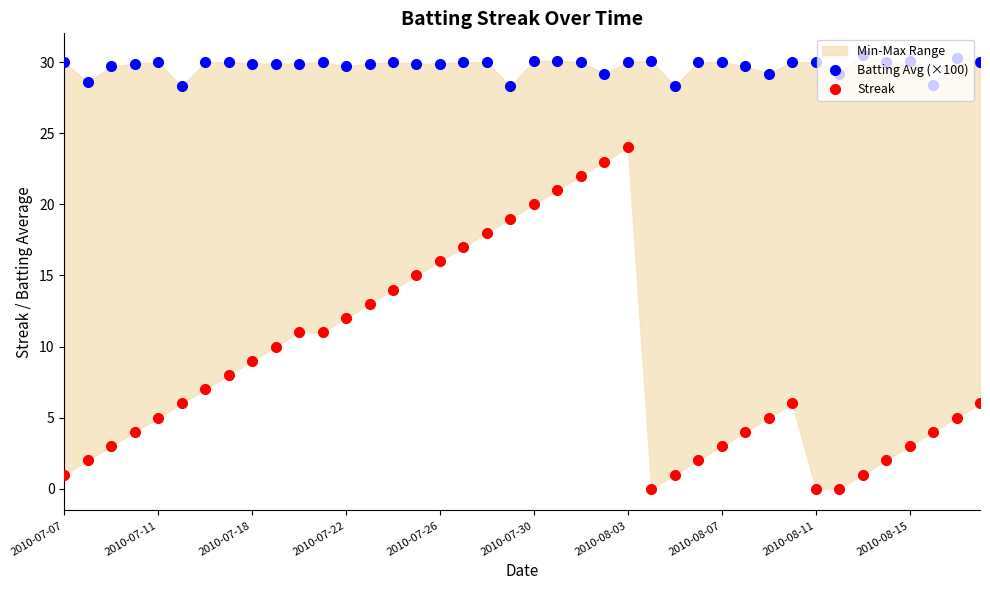

Between 20 and 25, which series saw the biggest shift?

Streak